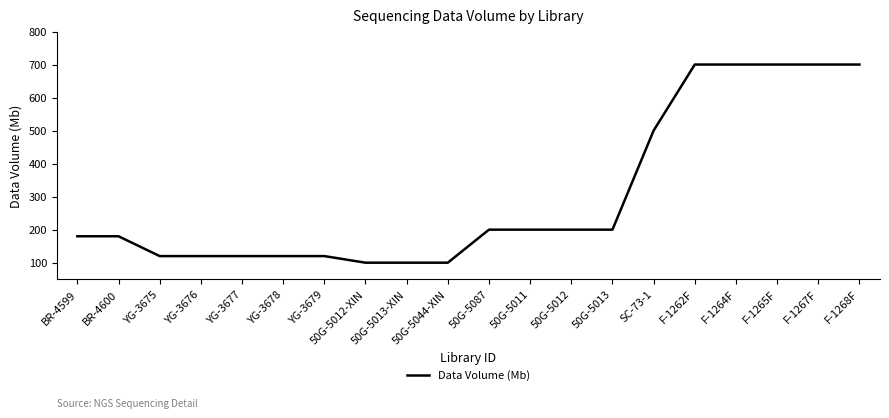

At which label is the value closest to 400?

SC-73-1